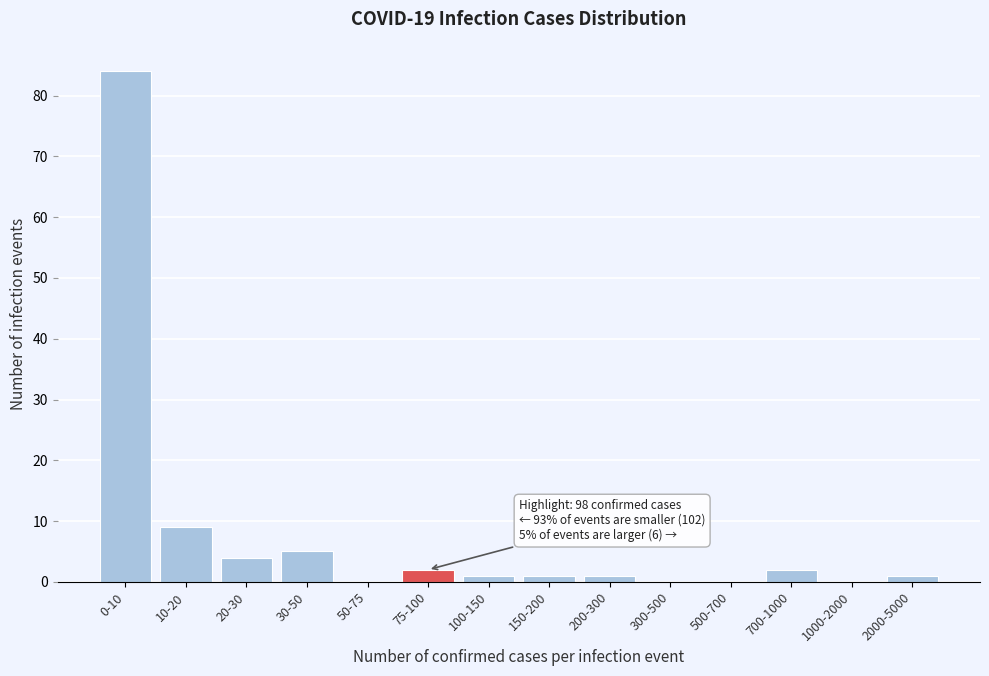

Reading right to left, list all the values displayed in this chart.

2000-5000=1	1000-2000=0	700-1000=2	500-700=0	300-500=0	200-300=1	150-200=1	100-150=1	75-100=2	50-75=0	30-50=5	20-30=4	10-20=9	0-10=84